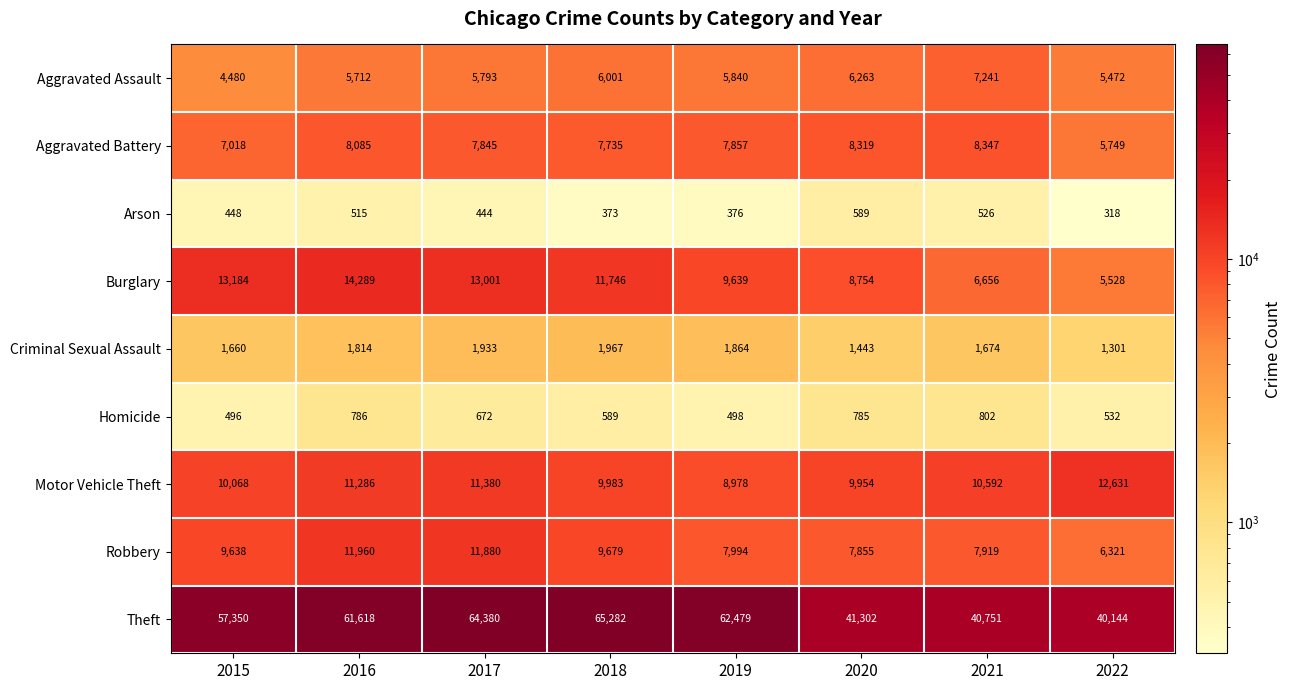

Count the number of data series in this chart.

9